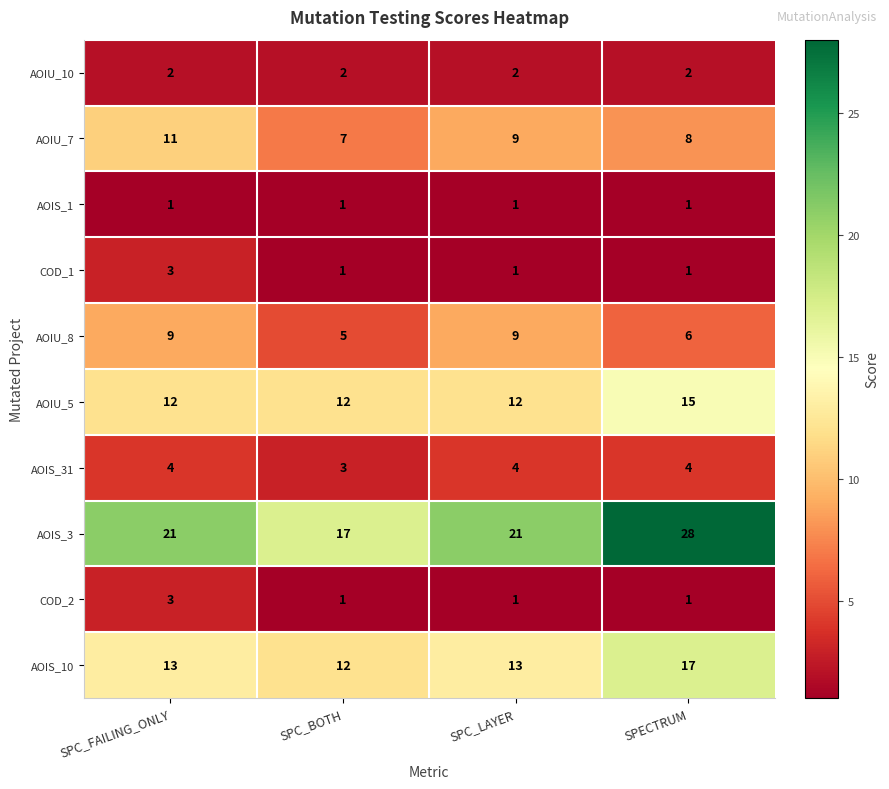

At how many categories does at least one series exceed 18?

3